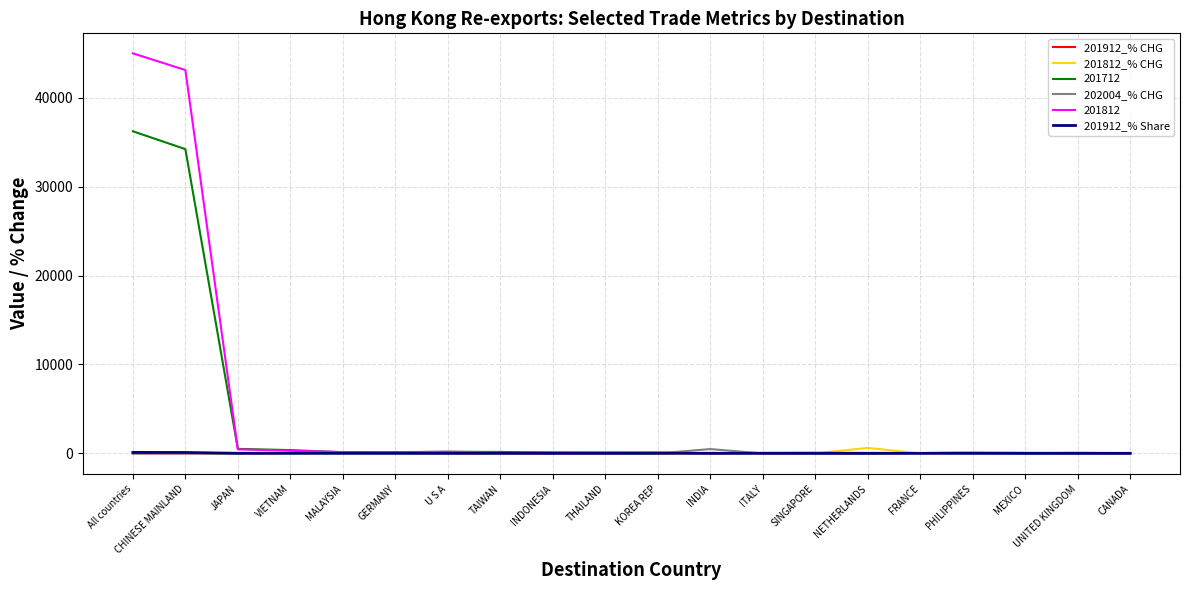

Which series has the largest range (max minus min)?

201812